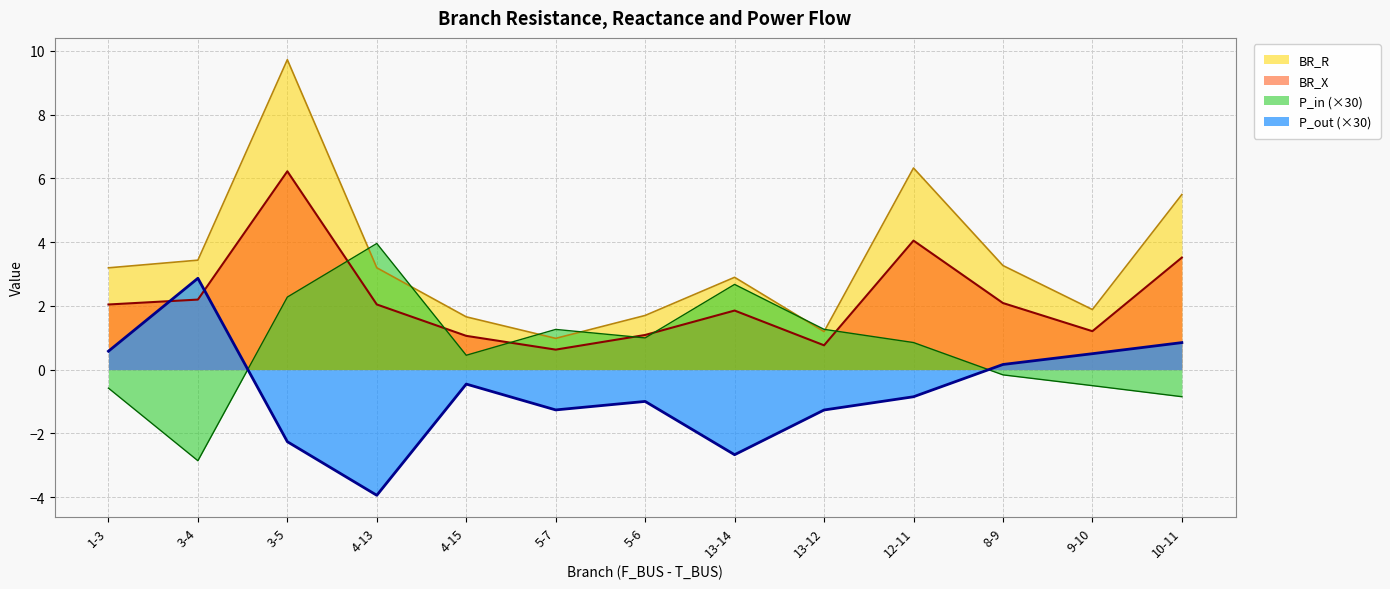

What is the sum of all P_in values?

8.8